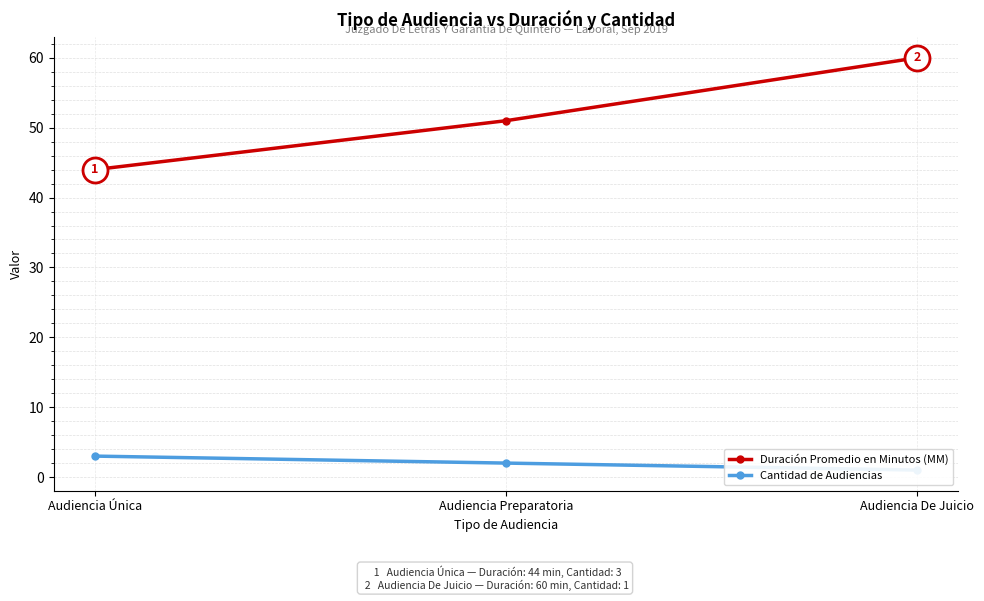

At which category is the sum across all series the highest?

Audiencia De Juicio